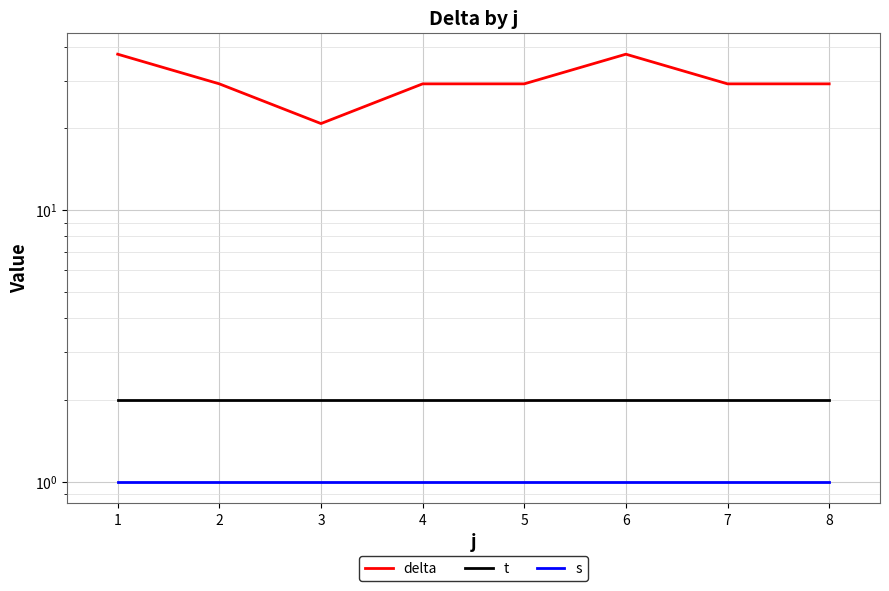

Which series has the widest spread of values?

delta